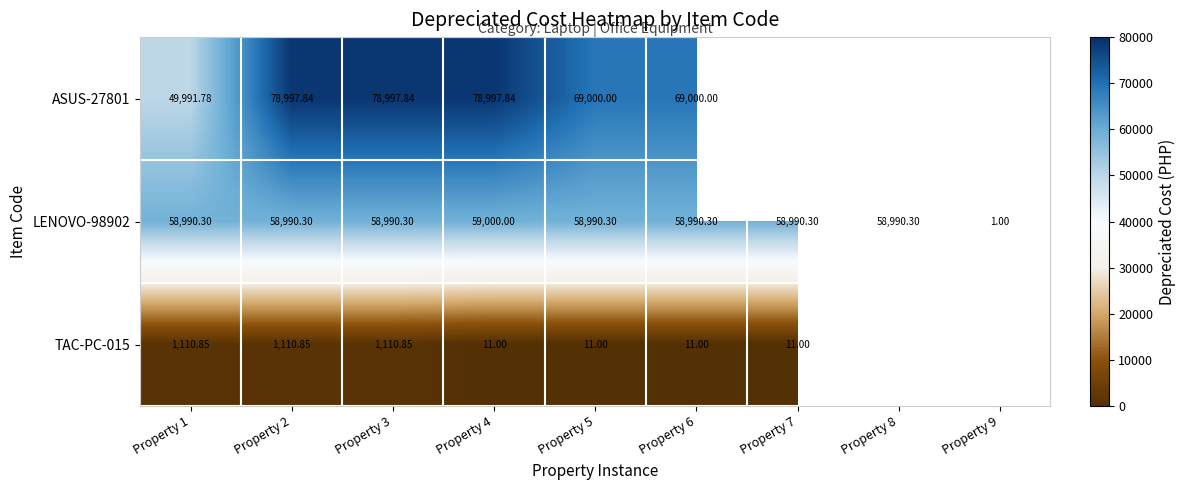

Is the value of ASUS-27801 at Property 2 greater than the value of LENOVO-98902 at Property 4?

Yes